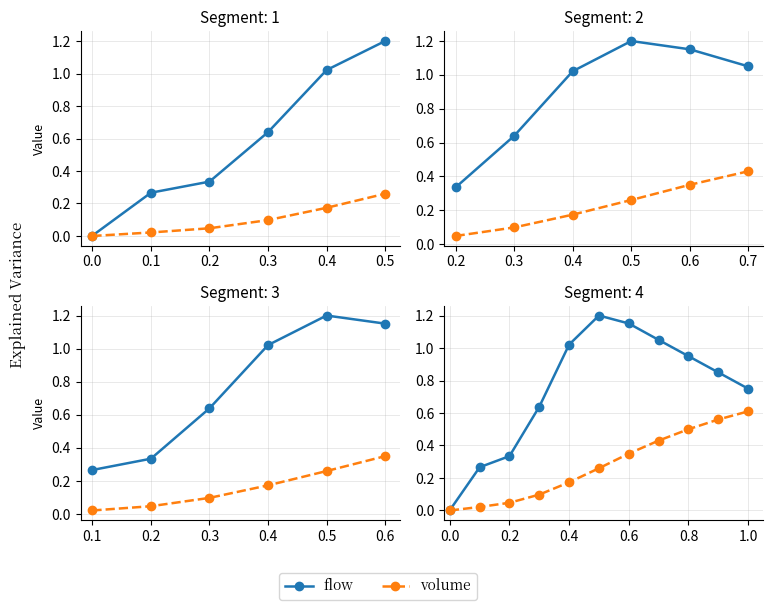

Does the chart display data point markers on the line(s)?

Yes